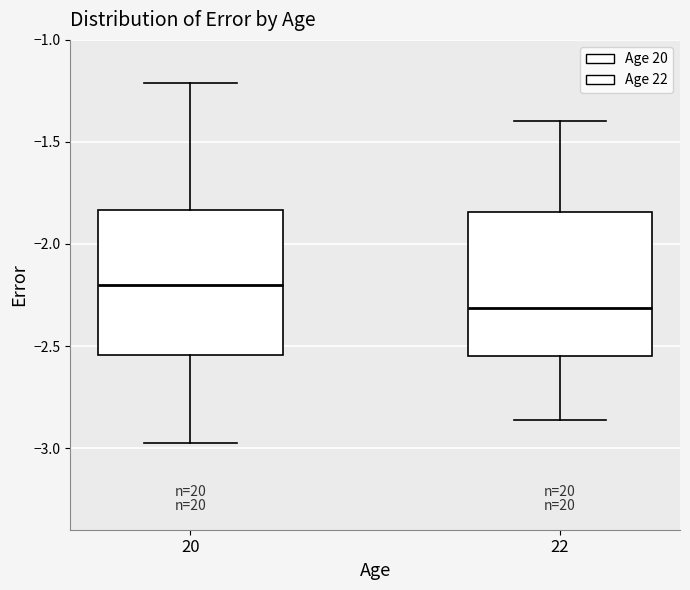

Where does the lower whisker of the box at x = 20 end on the y-axis? The values are not printed on the chart, so give them approximately, as read against the axis.

-2.95